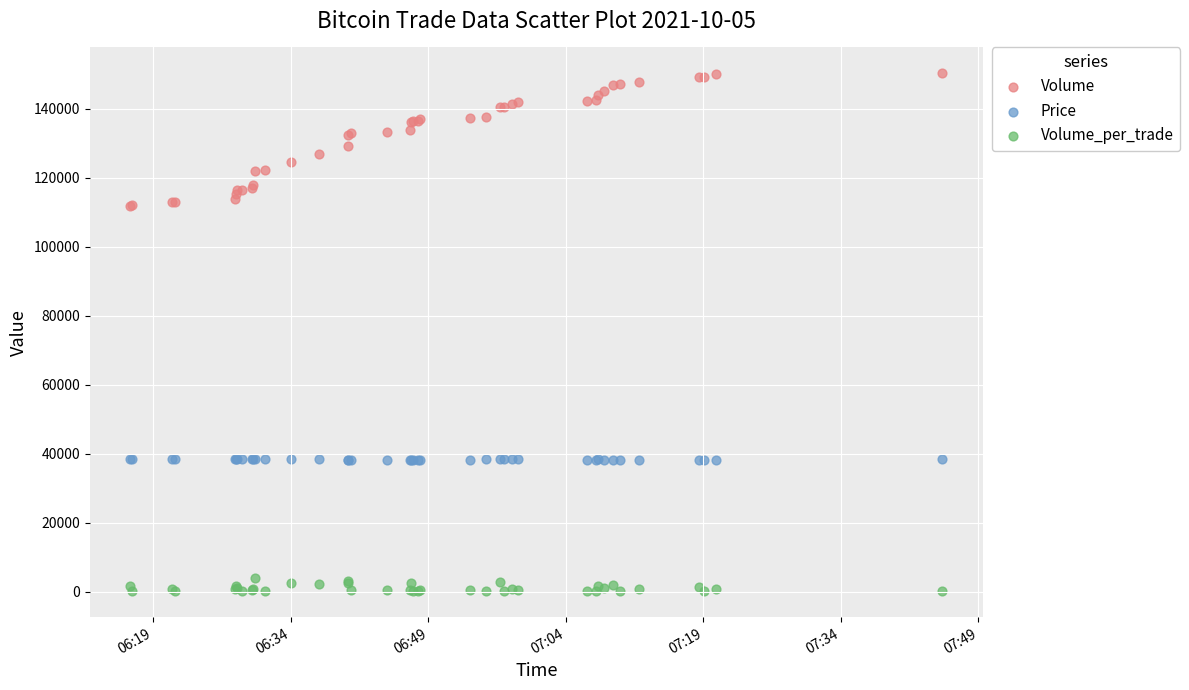

Which series has the largest Y range (max minus min)?

Volume